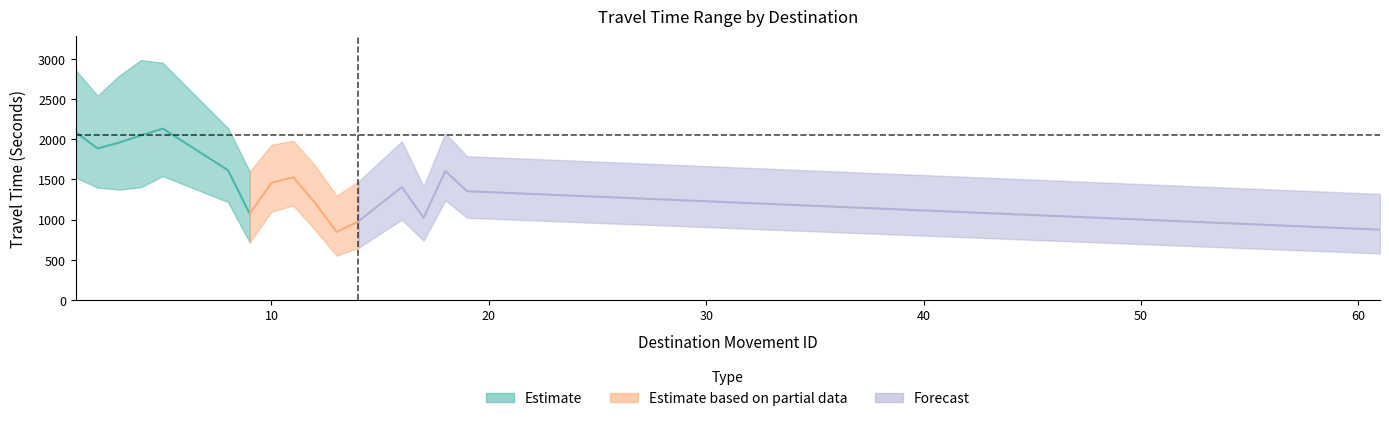

Reading right to left, what are all the values shown in this chart?

Mean Travel Time (Seconds): 61=874	19=1352	18=1603	17=1022	16=1403	14=978	13=845	12=1209	11=1526	10=1456	9=1071	8=1613	5=2131	4=2046	3=1957	2=1884	1=2085
Range - Lower Bound Travel Time (Seconds): 61=579	19=1022	18=1239	17=738	16=998	14=649	13=550	12=872	11=1175	10=1097	9=716	8=1217	5=1540	4=1403	3=1372	2=1397	1=1521
Range - Upper Bound Travel Time (Seconds): 61=1318	19=1787	18=2073	17=1413	16=1972	14=1473	13=1298	12=1675	11=1980	10=1930	9=1599	8=2137	5=2948	4=2983	3=2791	2=2540	1=2856